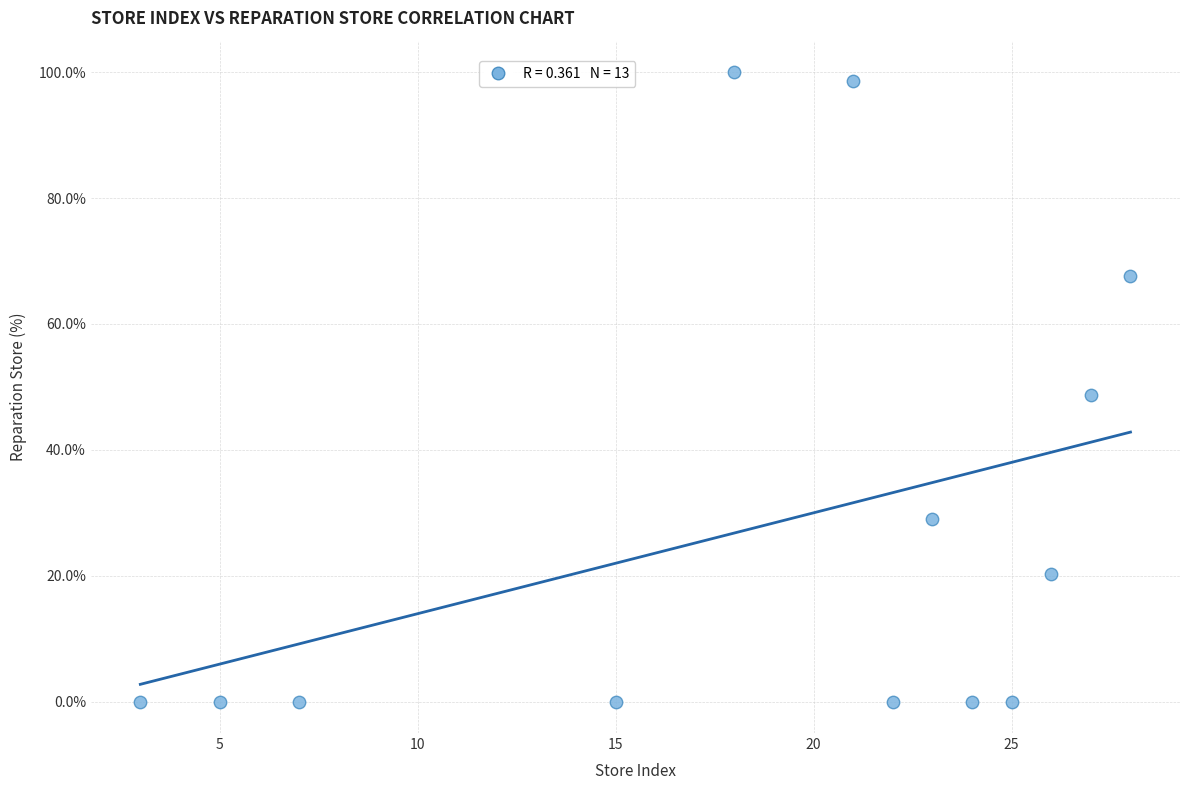

What is the range of Y values (max minus min)?

100.0